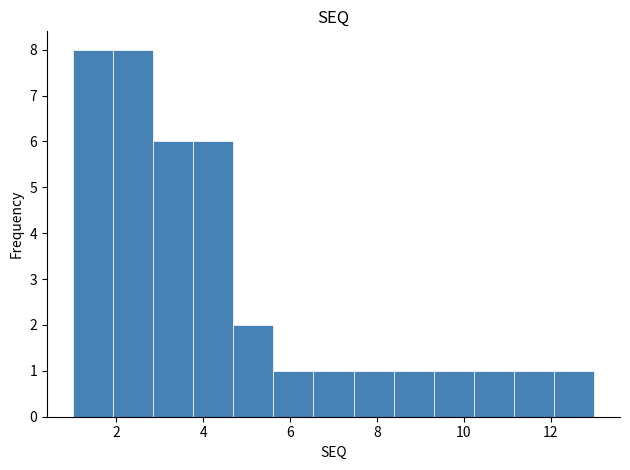

Reading left to right, list every bar in this chart as the range it spans on the x-axis followed by its height. Neither the bar edges nor the heights are printed on the chart, so give them approximately, as read against the axes.

1.0 to 2.0: 8
2.0 to 2.8: 8
2.8 to 3.8: 6
3.8 to 4.6: 6
4.6 to 5.6: 2
5.6 to 6.6: 1
6.6 to 7.4: 1
7.4 to 8.4: 1
8.4 to 9.4: 1
9.4 to 10.2: 1
10.2 to 11.2: 1
11.2 to 12.0: 1
12.0 to 13.0: 1